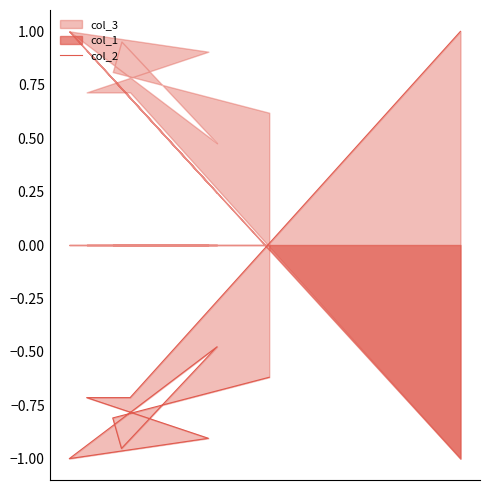

Does the chart display data point markers on the line(s)?

No